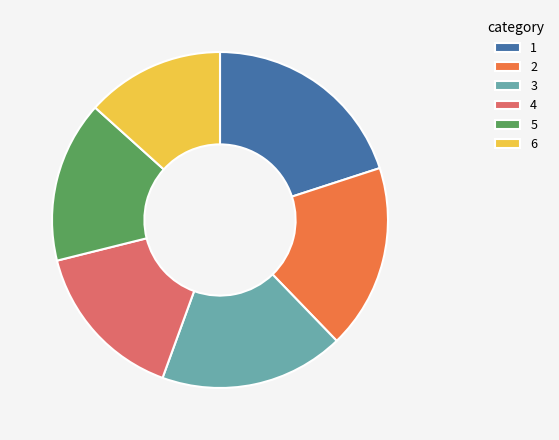

True or false: 2 accounts for 28% of the total.

False